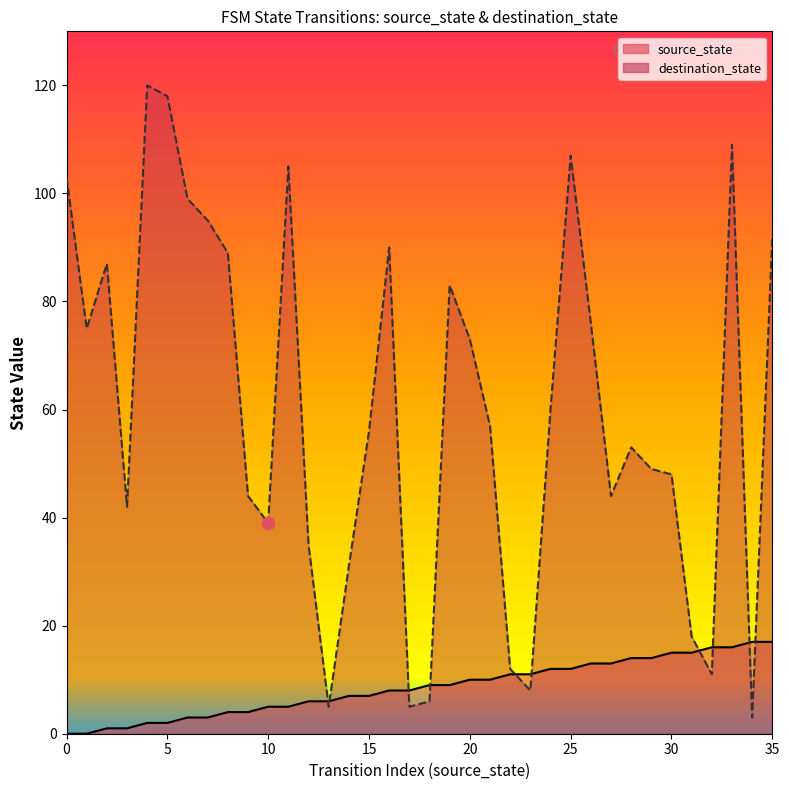

At which category is the sum across all series the highest?

33